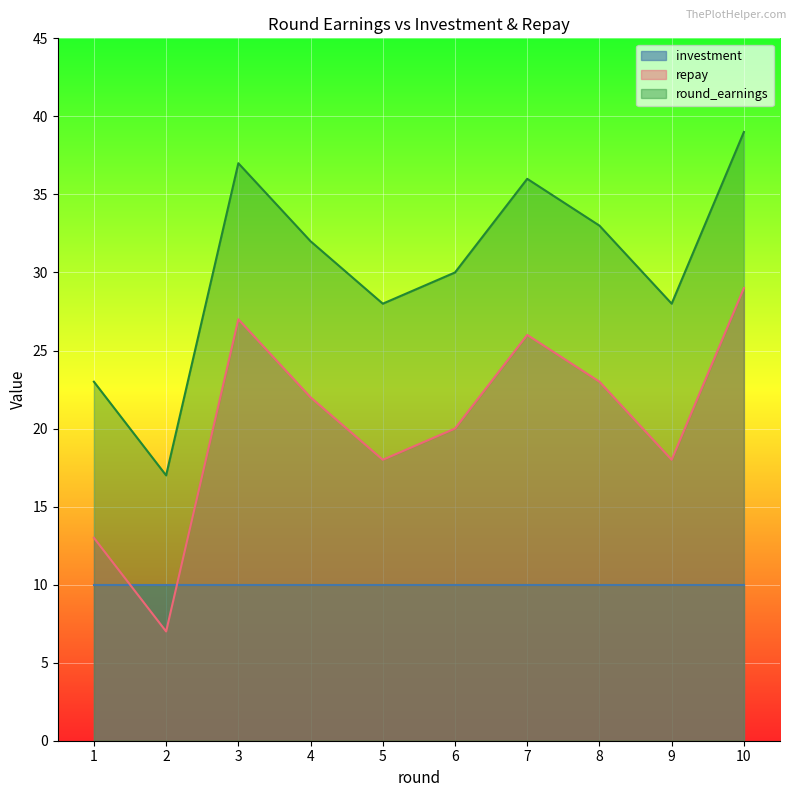

At 9, list the series in order from largest to smallest.

round_earnings, repay, investment